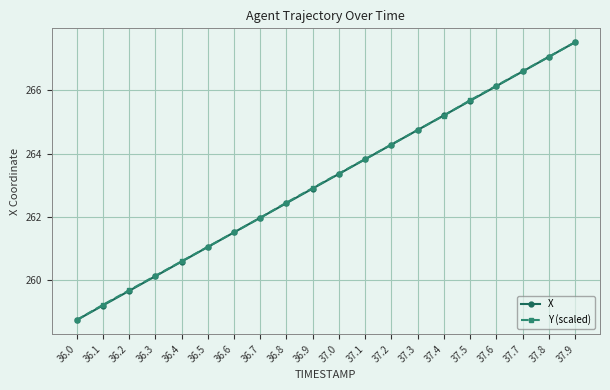

List the labels in order of Y (scaled) value, largest first.

37.9, 37.8, 37.7, 37.6, 37.5, 37.4, 37.3, 37.2, 37.1, 37.0, 36.9, 36.8, 36.7, 36.6, 36.5, 36.4, 36.3, 36.2, 36.1, 36.0